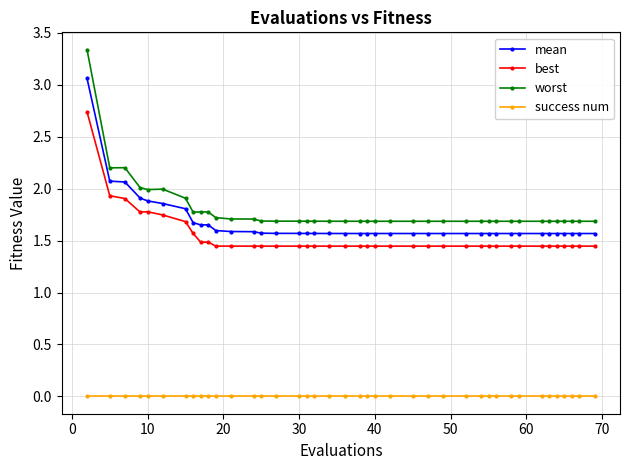

True or false: worst has more than 1 interior local peaks.

True